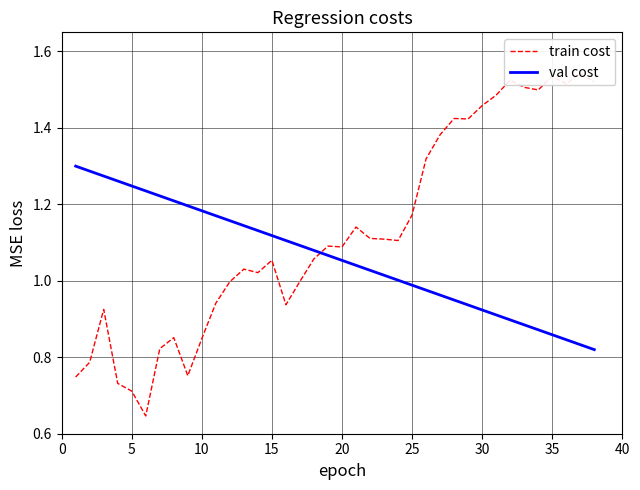

Is this an area chart (filled region under the line)?

No